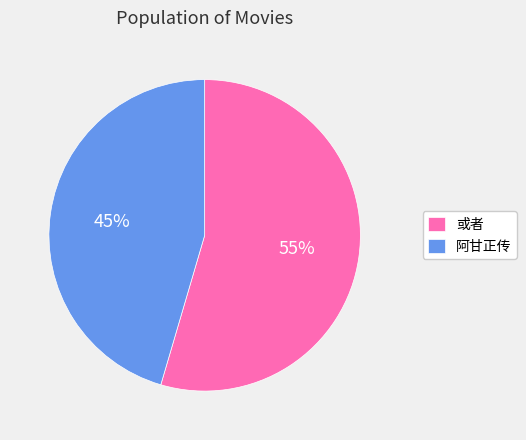

Between 或者 and 阿甘正传, which is larger?

或者